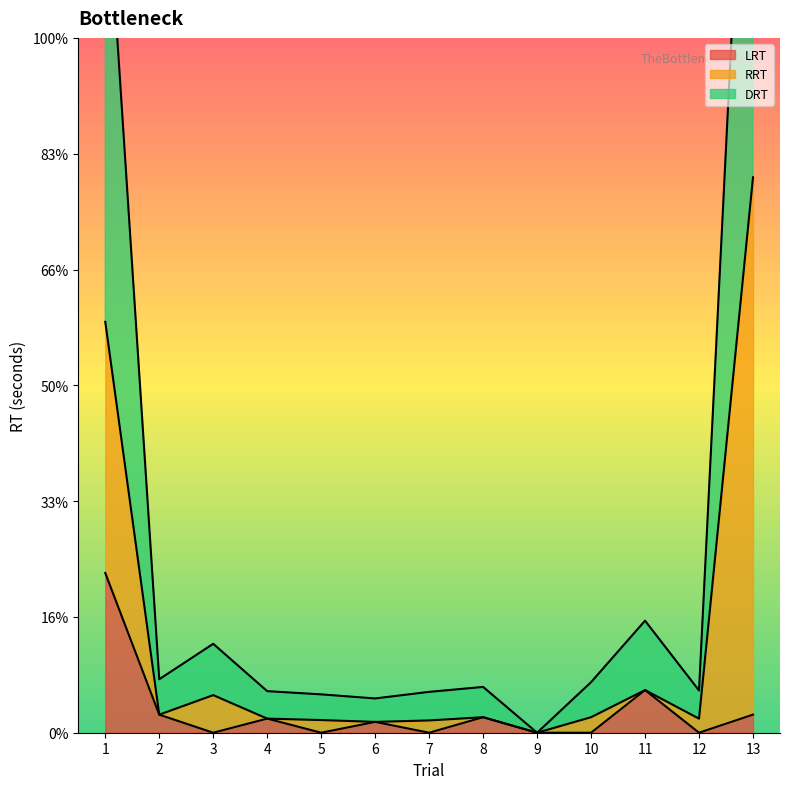

Between 8 and 13, which is larger?

13